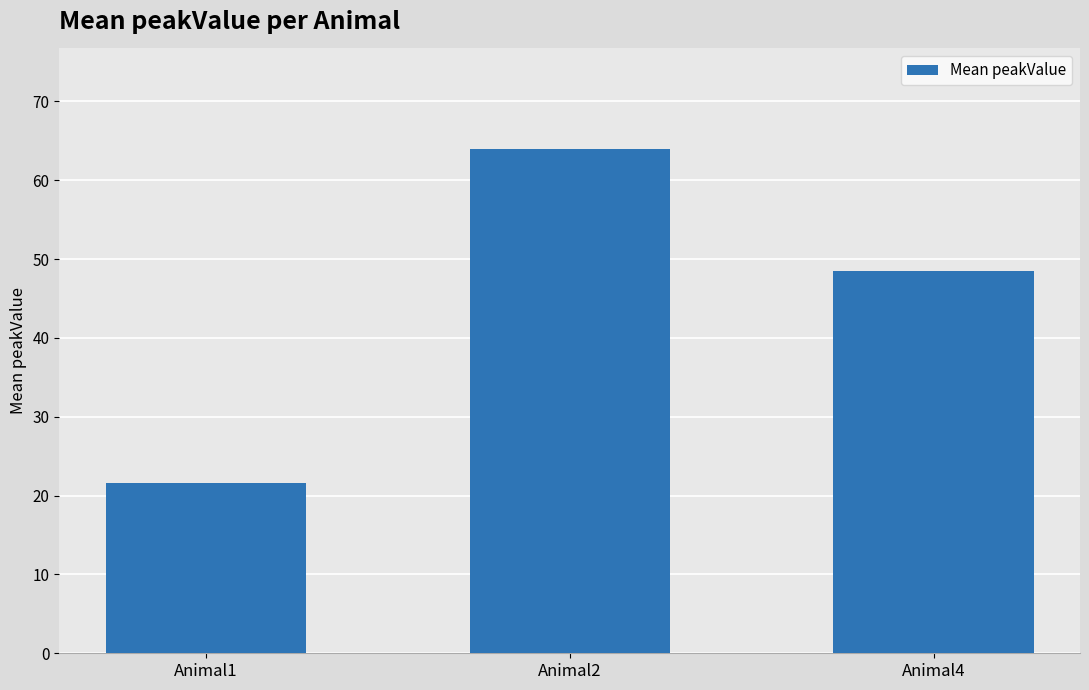

Reading right to left, what are all the values shown in this chart?

Animal4=48.4	Animal2=63.9	Animal1=21.6